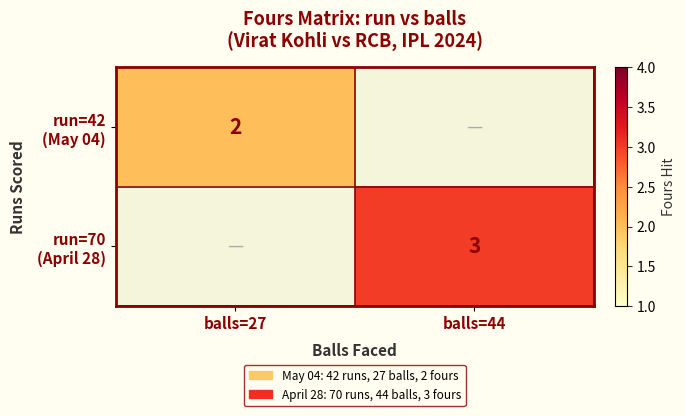

Rank the series at balls=27 from lowest to highest value.

run=42 (May 04), run=70 (April 28)